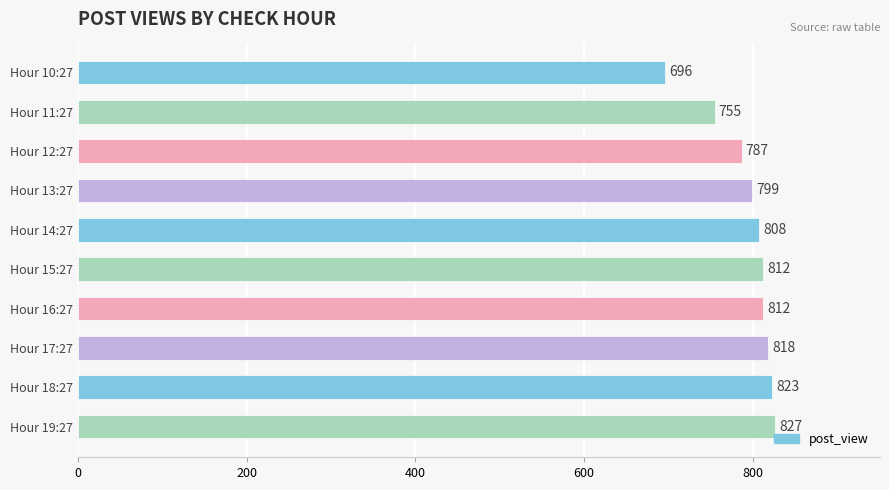

What is the label of the 5th bar from the top?

Hour 14:27